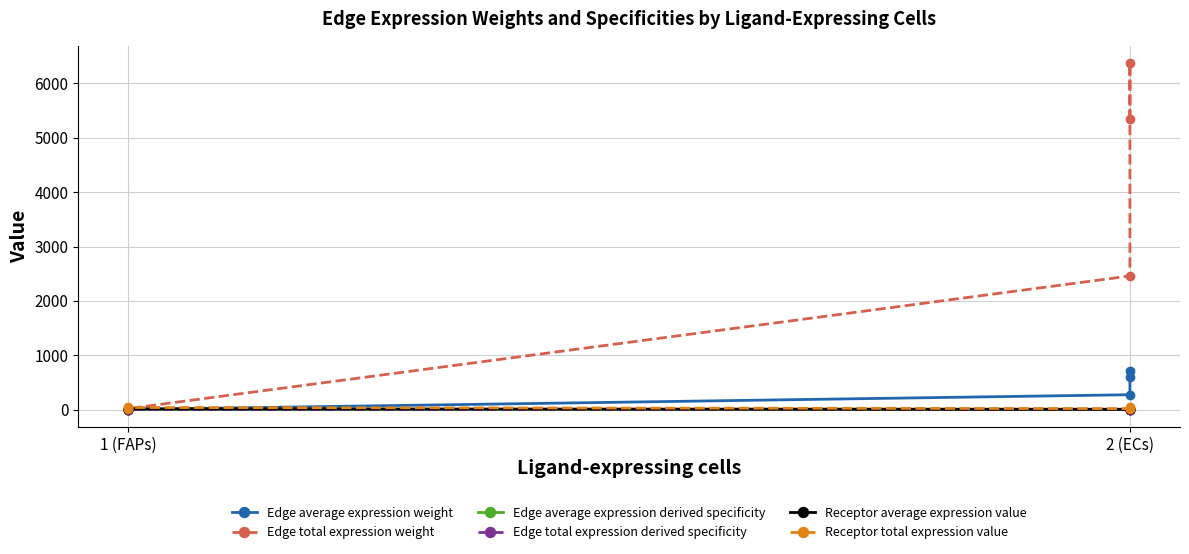

Reading left to right, what are all the values shown in this chart?

Edge average expression weight: 593.9	708.4	273.1	2.0	2.4	0.9
Edge total expression weight: 5345.1	6375.9	2458.2	18.1	21.6	8.3
Edge average expression derived specificity: 0.4	0.4	0.2	0.0	0.0	0.0
Edge total expression derived specificity: 0.4	0.4	0.2	0.0	0.0	0.0
Receptor average expression value: 12.6	15.0	5.8	12.6	15.0	5.8
Receptor total expression value: 37.7	44.9	17.3	37.7	44.9	17.3